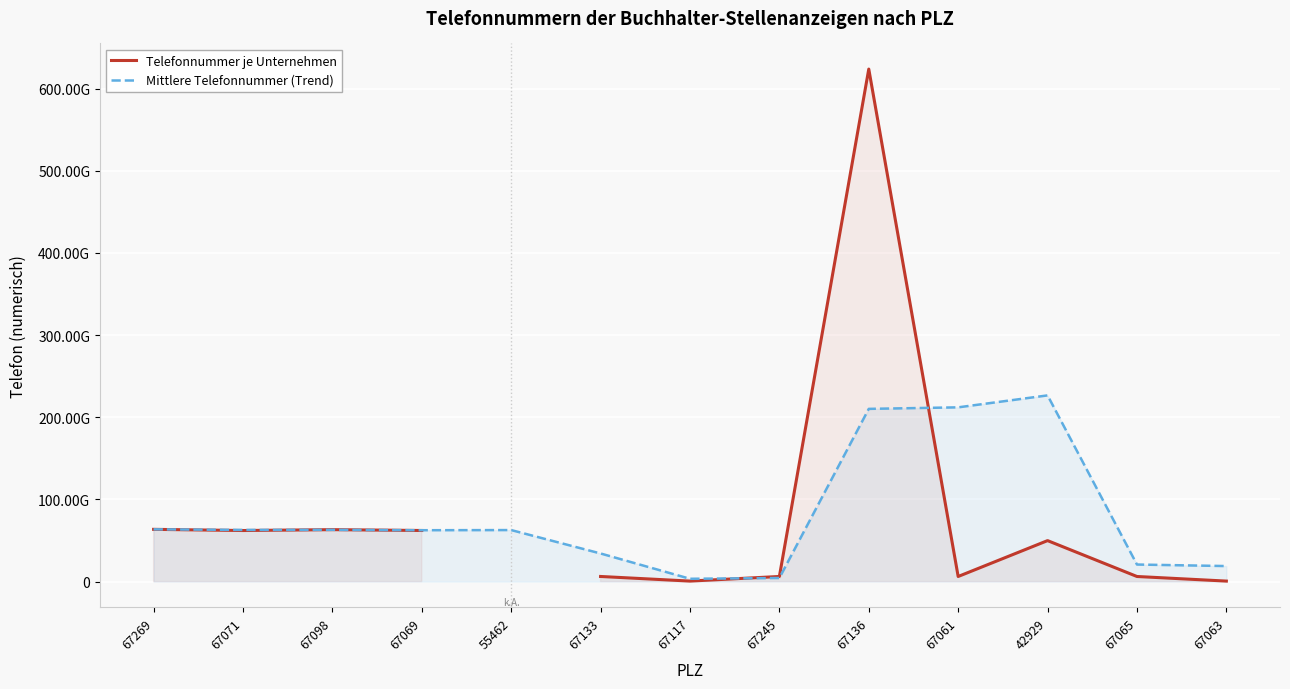

Rank the series at 67071 from highest to lowest value.

Mittlere Telefonnummer (Trend), Telefonnummer je Unternehmen